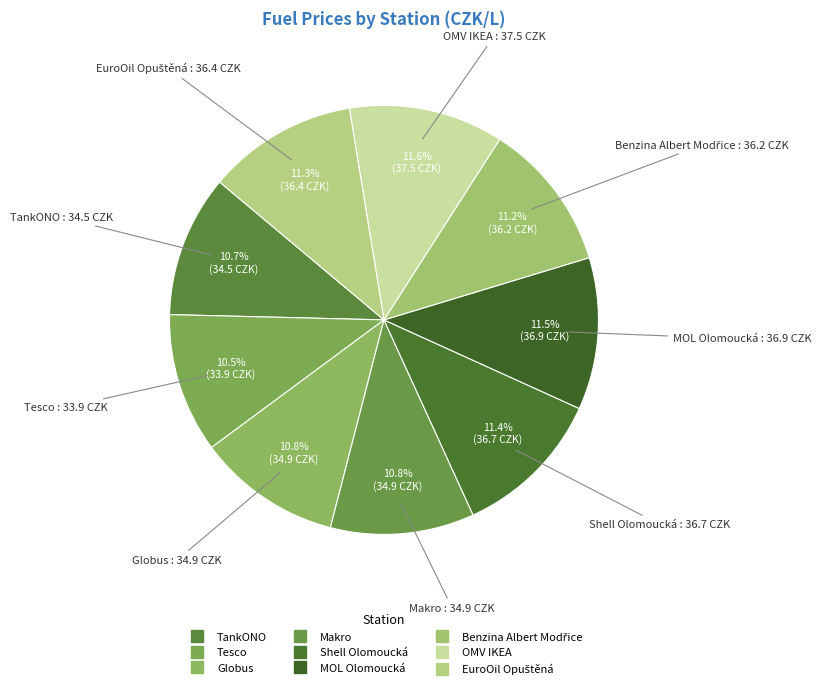

Approximately how many times larger is the value at Tesco compared to Shell Olomoucká?

0.9